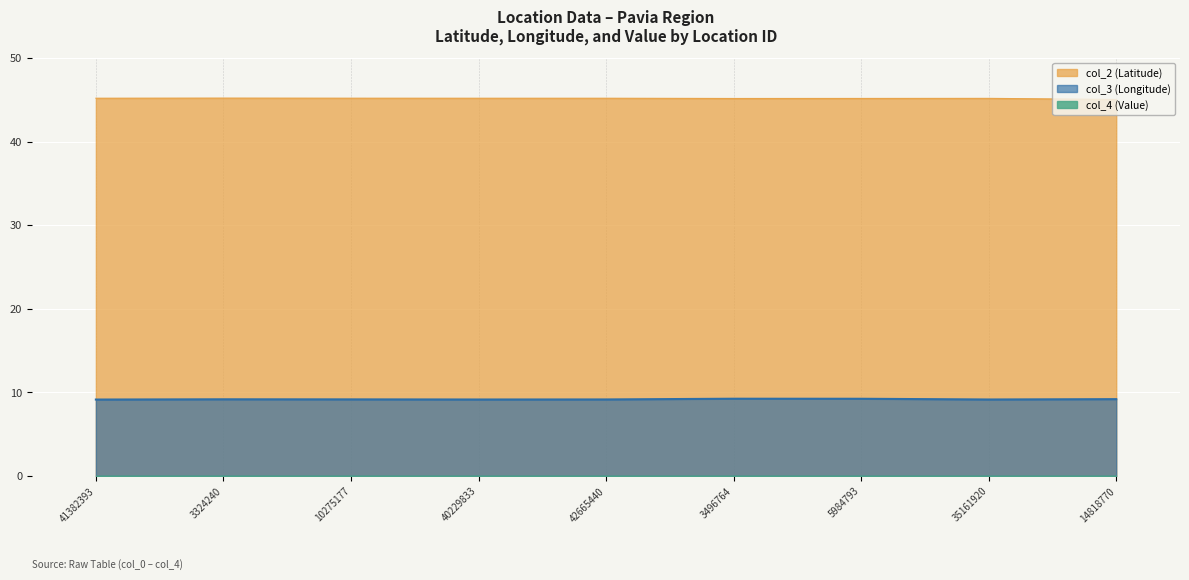

Which series has the largest total across all categories?

col_2 (Latitude)